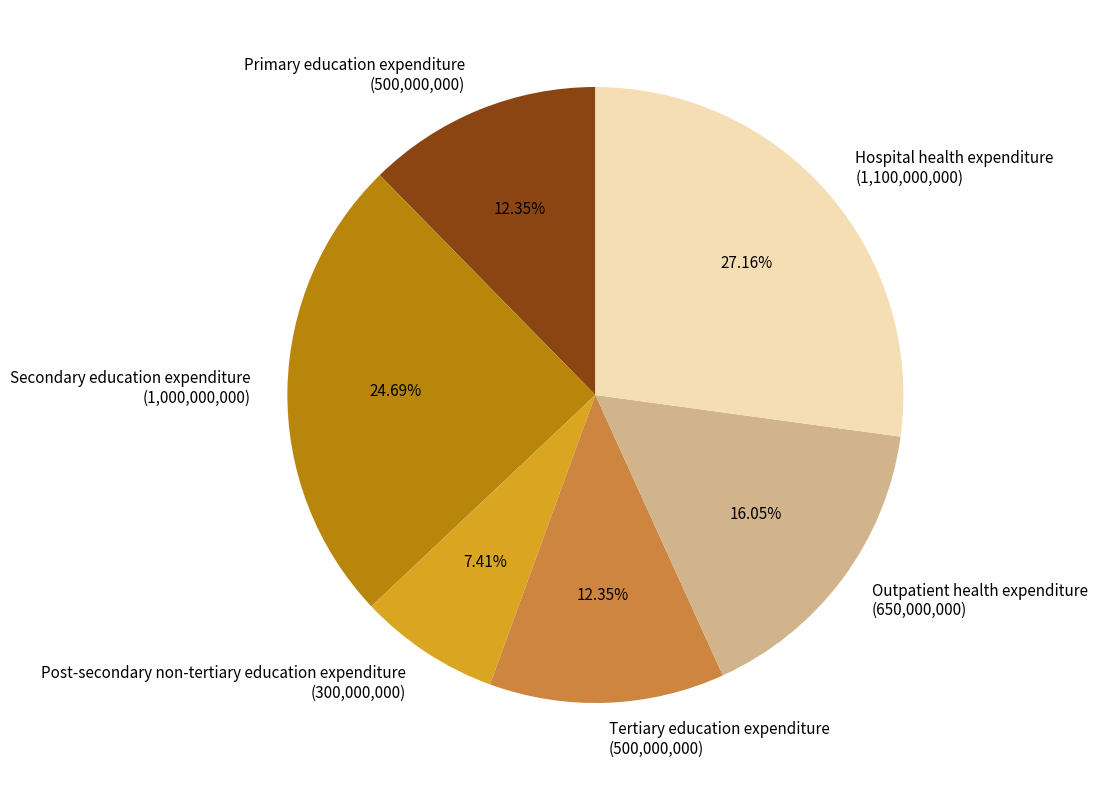

Combined, do Outpatient health expenditure and Primary education expenditure account for over 50%?

No